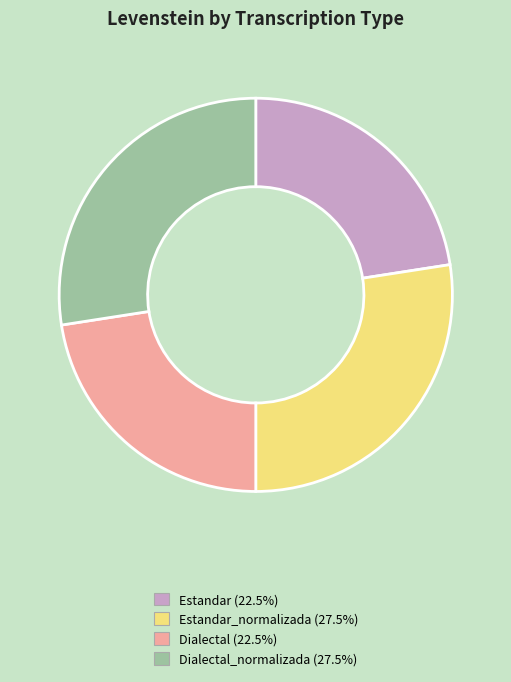

How many slices are in this pie chart?

4